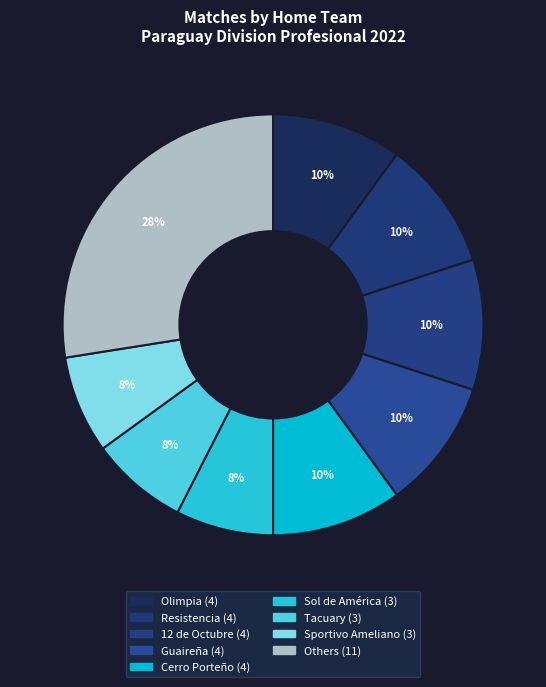

Count the number of slices in the pie.

9